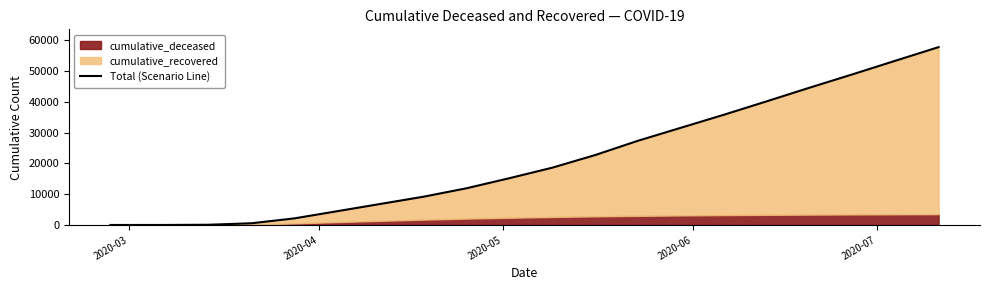

Count the number of categories in the chart.

20